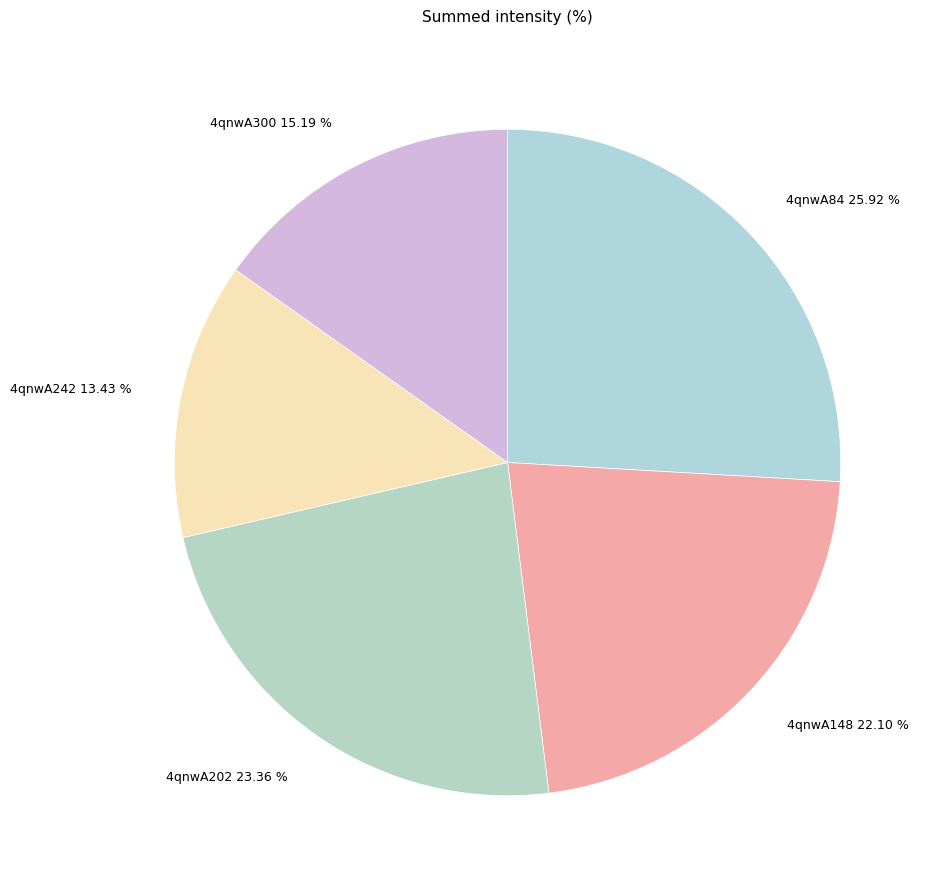

Between 4qnwA242 and 4qnwA202, which is larger?

4qnwA202